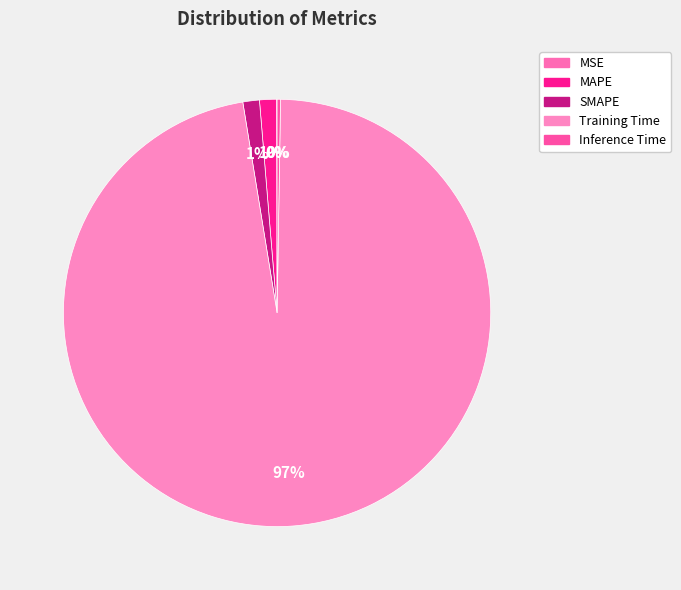

Is it true that SMAPE is 1% of the pie?

True